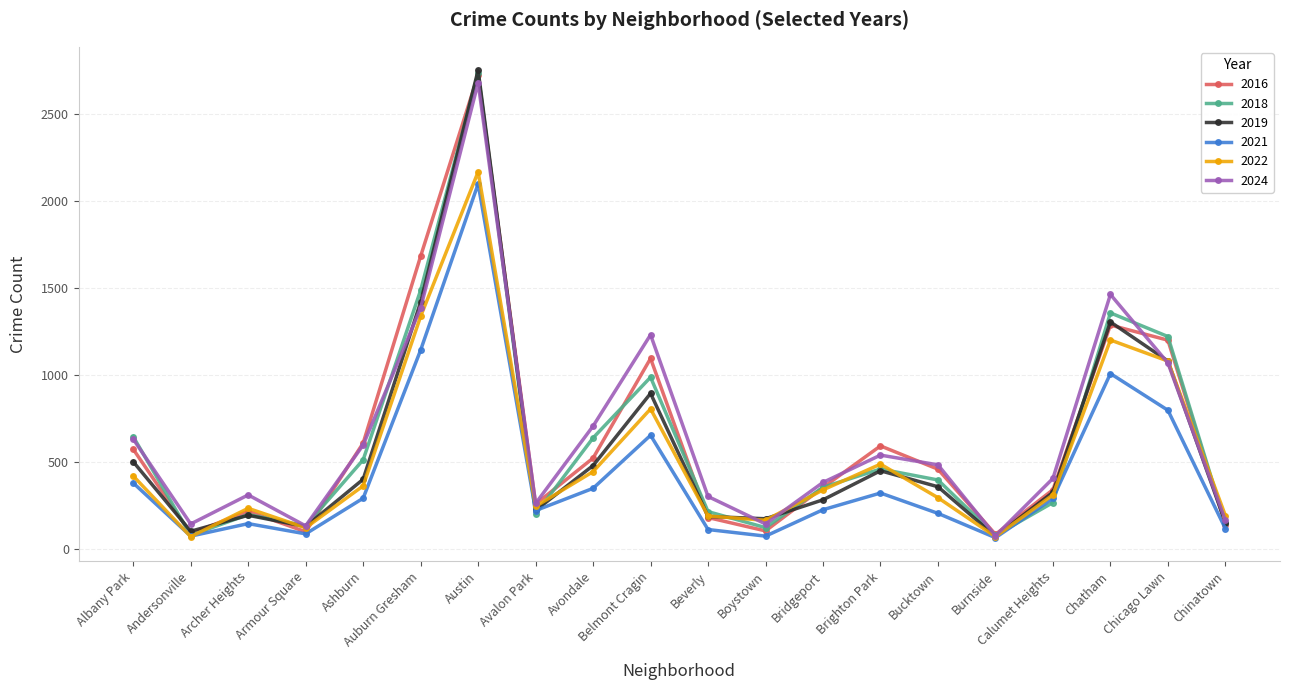

True or false: 2024 has a value of 538 at Brighton Park.

True